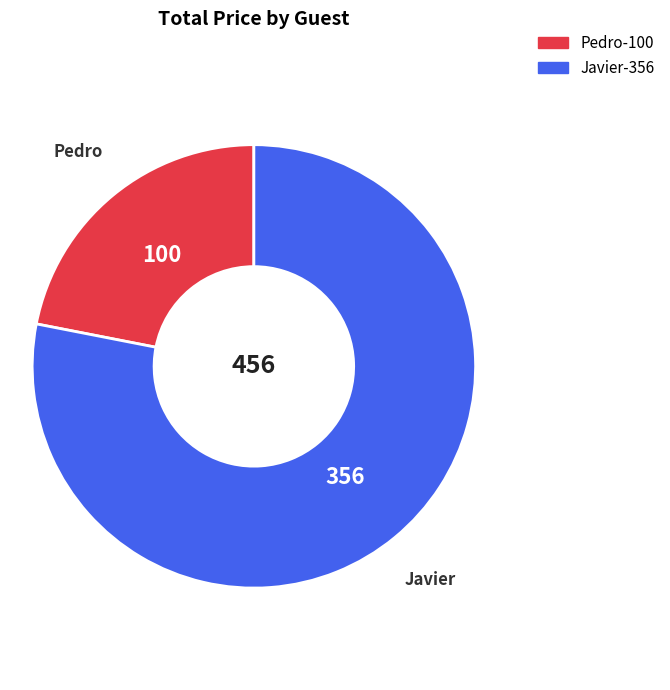

Count the number of slices in the pie.

2